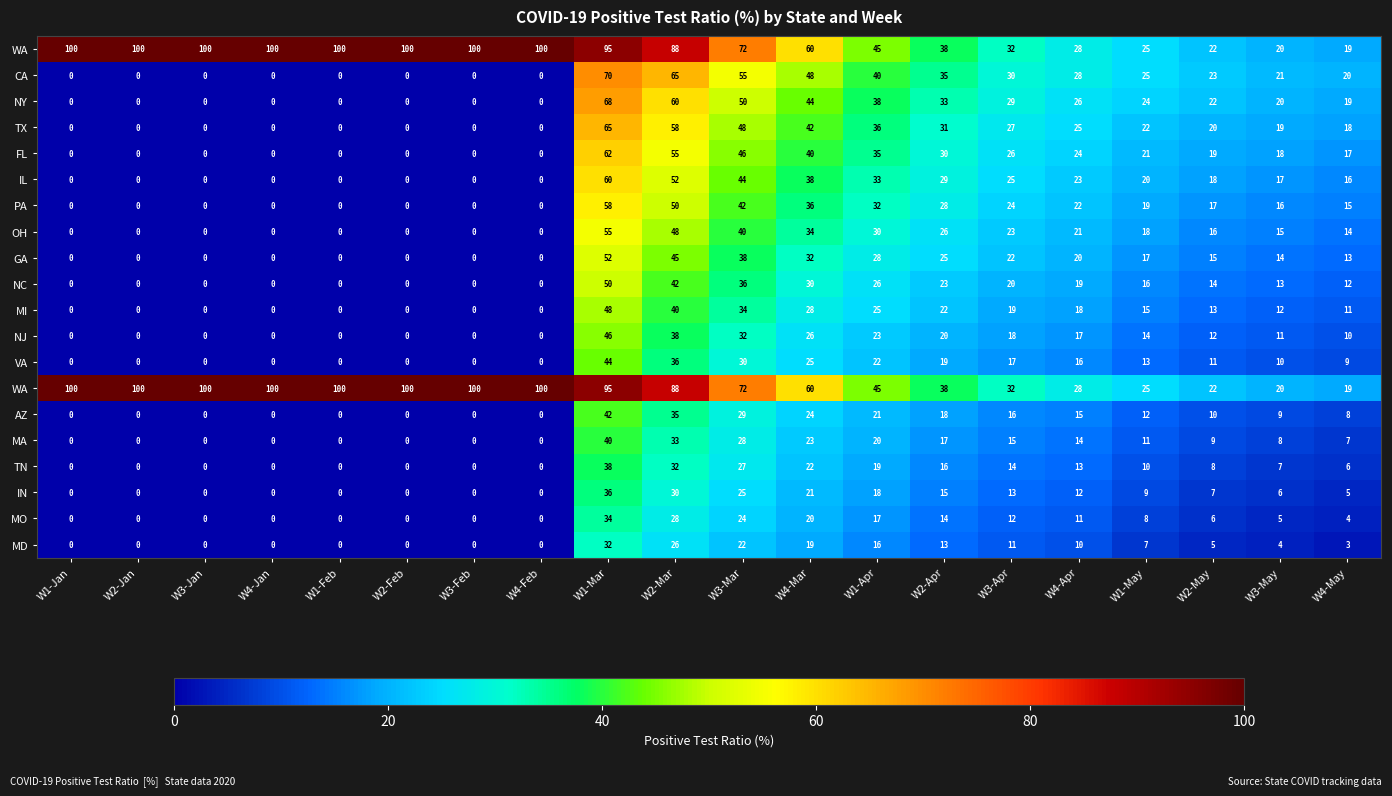

What is the total value across all series at W2-Mar?

949